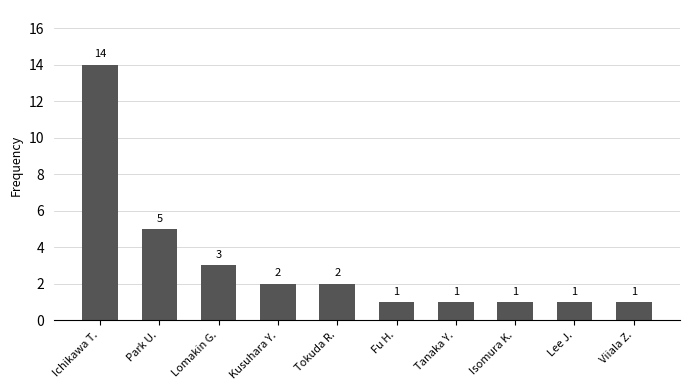

Approximately how many times larger is the value at Park U. compared to Isomura K.?

5.0